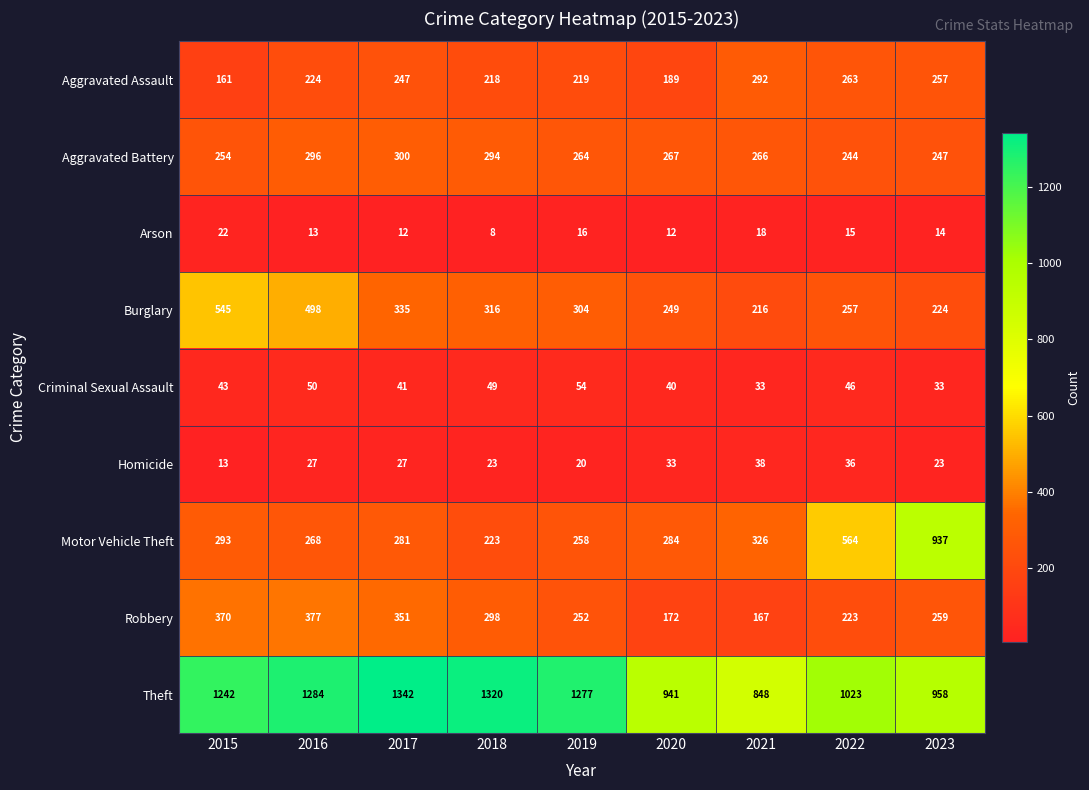

What is the greatest value displayed?

1342